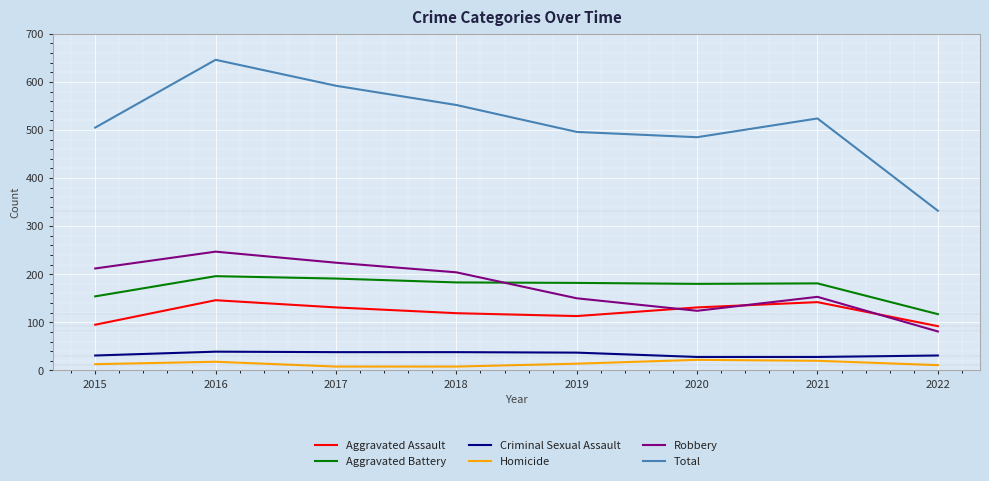

How many distinct data groups are displayed?

6